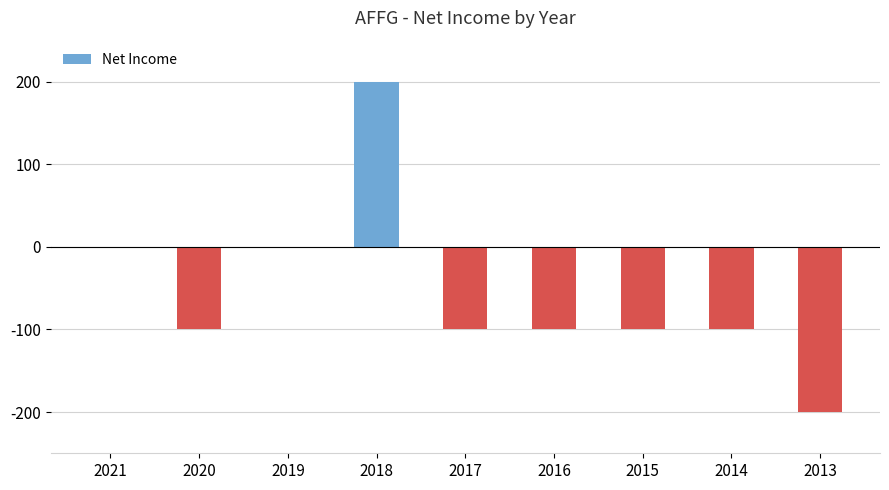

Reading right to left, extract all data points from this chart.

2013=-200	2014=-100	2015=-100	2016=-100	2017=-100	2018=200	2019=0	2020=-100	2021=0